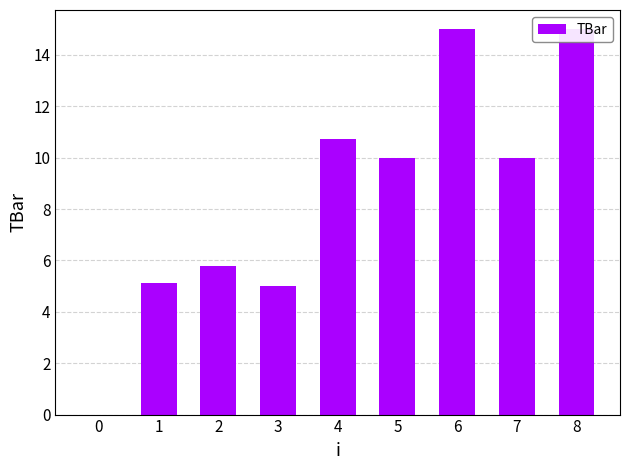

What is the greatest value displayed?

15.0